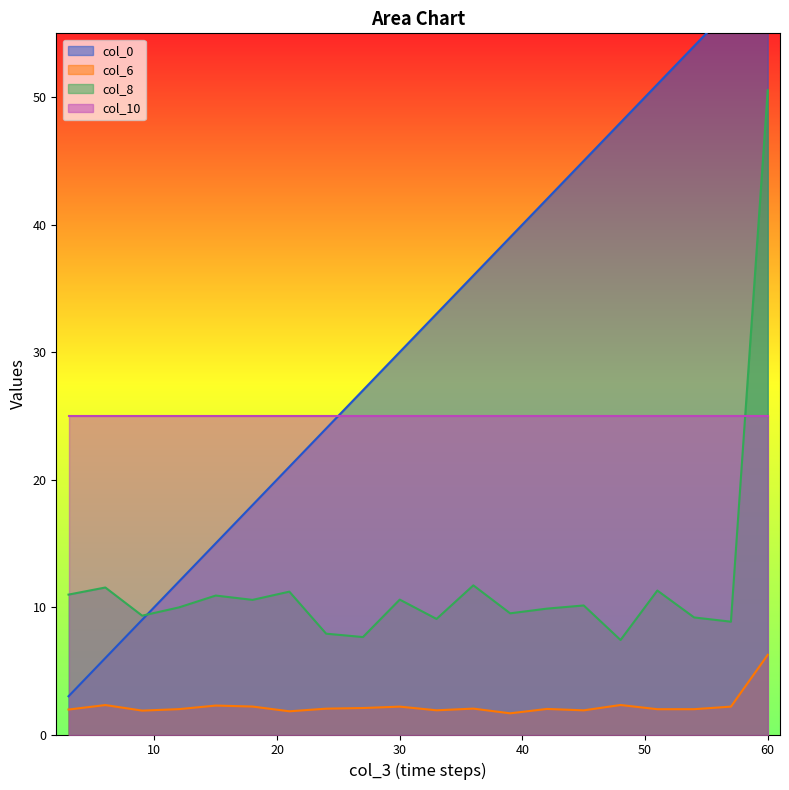

True or false: col_8 and col_6 cross at least once.

False